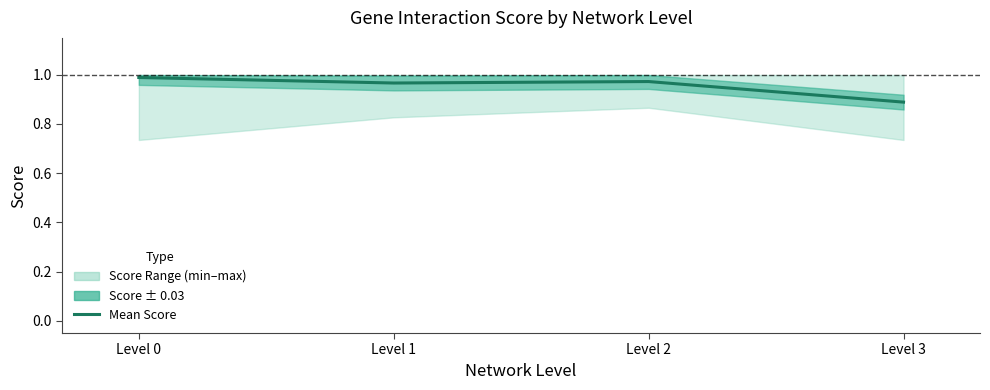

Reading left to right, list all the values displayed in this chart.

Level 0=1.0	Level 1=1.0	Level 2=1.0	Level 3=0.9